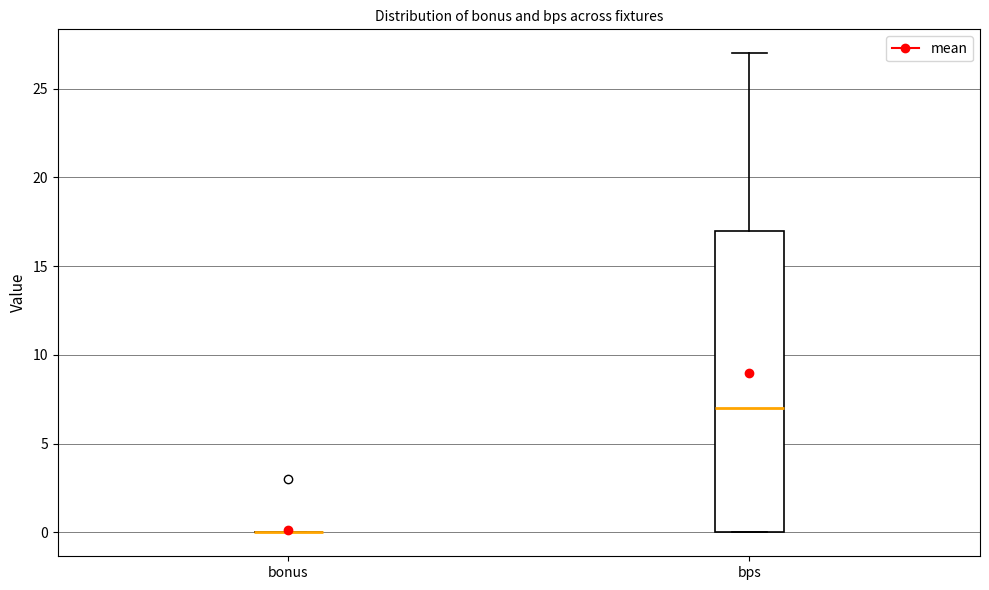

Where does the upper whisker of the box for bps end on the y-axis? The values are not printed on the chart, so give them approximately, as read against the axis.

27